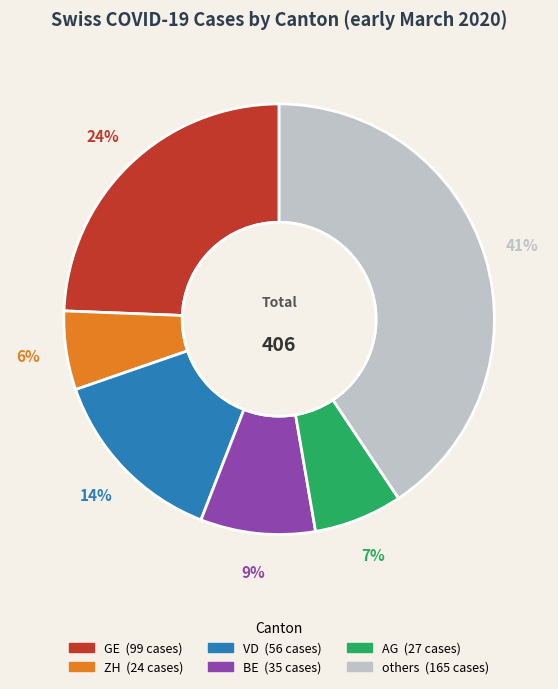

How many slices are in this pie chart?

6